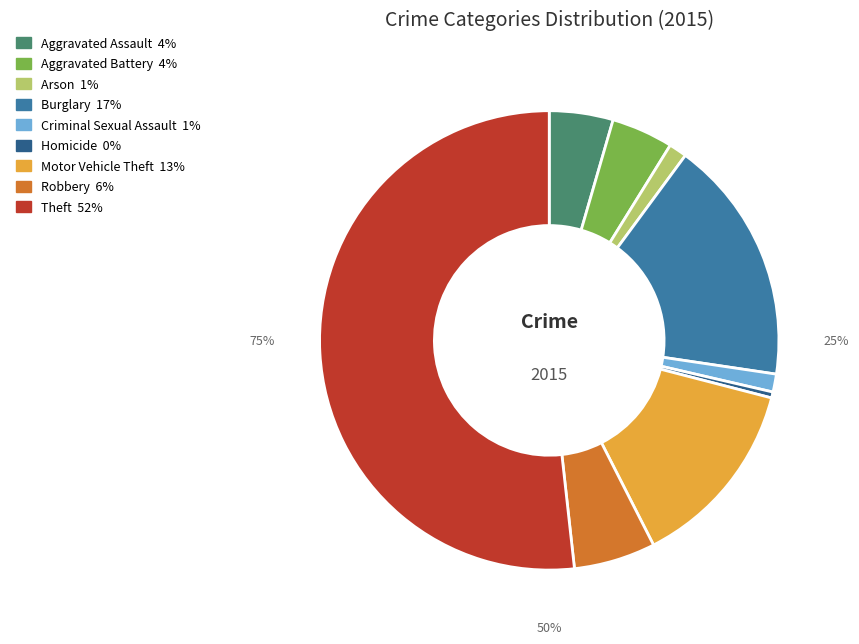

Which slice is the largest?

Theft